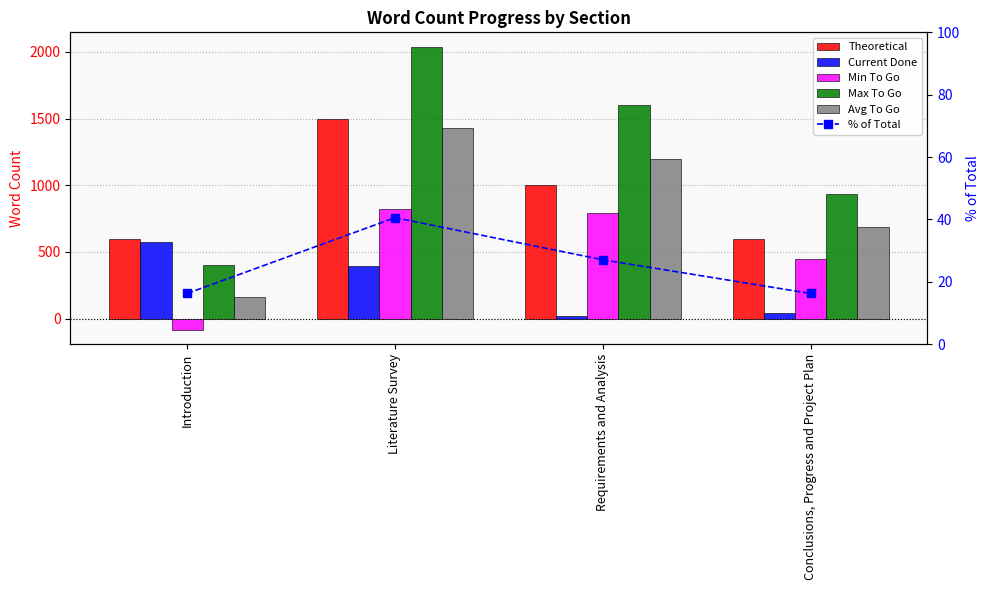

What is the lowest value of the Current Done series?

17.0